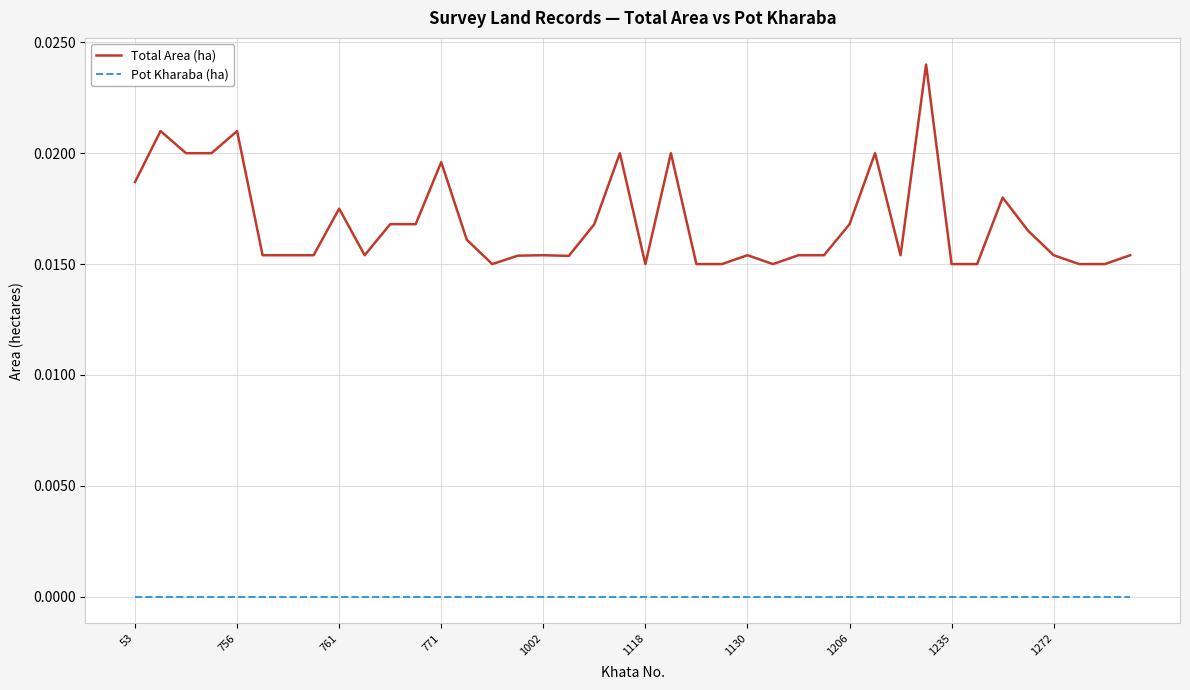

List the series in order of their overall mean, lowest first.

Pot Kharaba (ha), Total Area (ha)